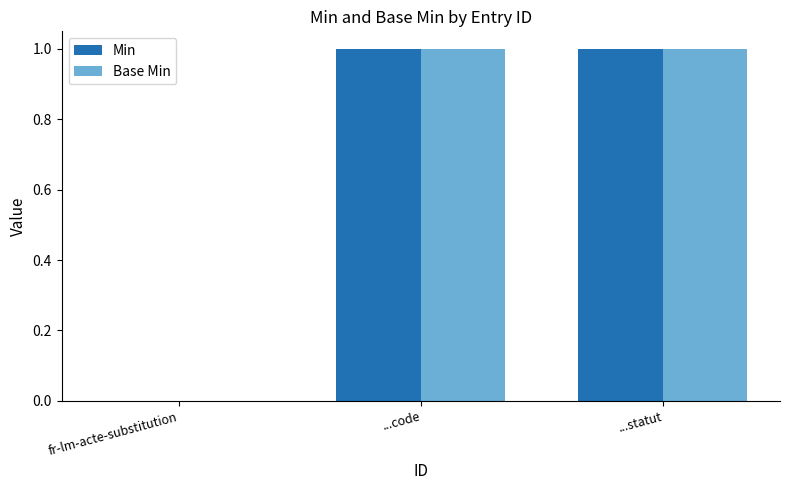

The value of Base Min at ...code is 1. True or false?

True